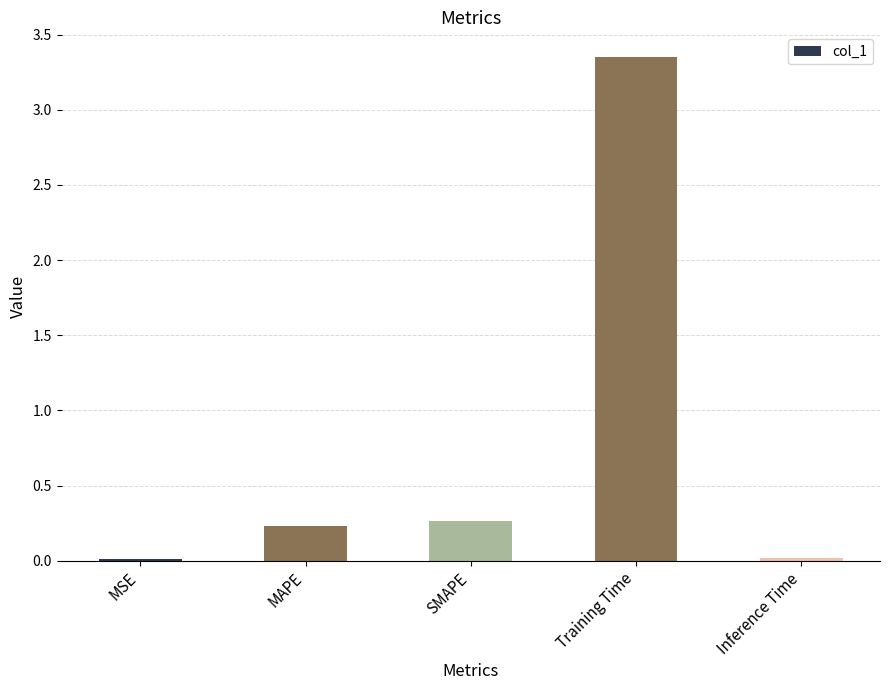

Which label corresponds to the largest value in the chart?

Training Time